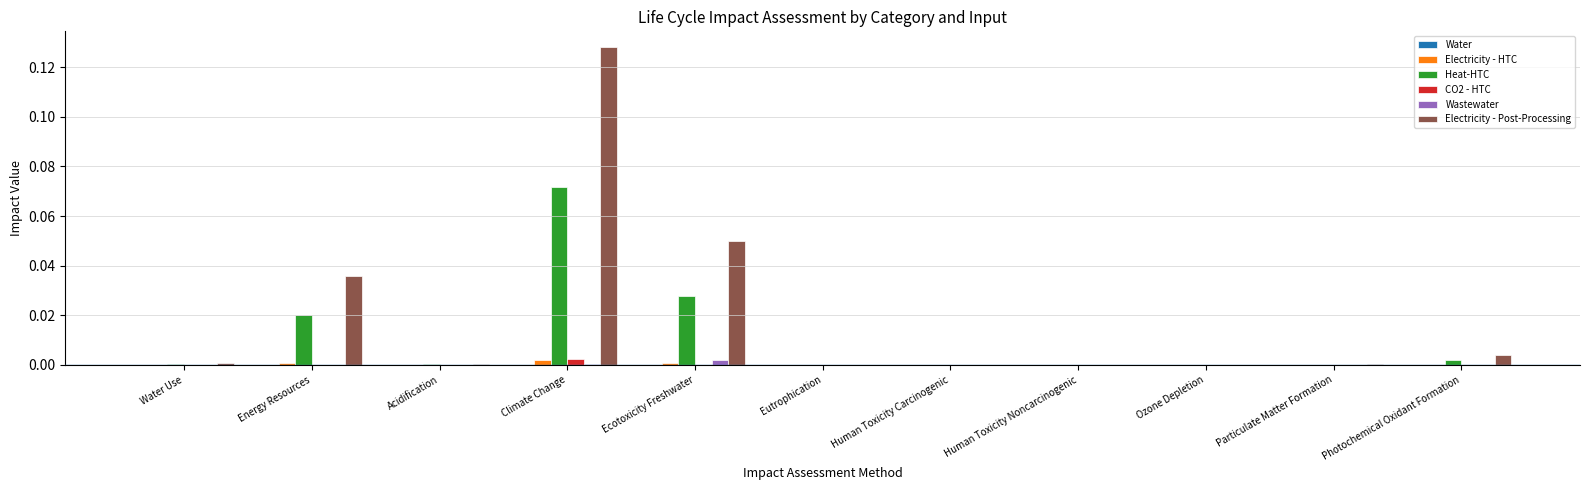

Which category has the highest value in the Electricity - Post-Processing series?

Climate Change